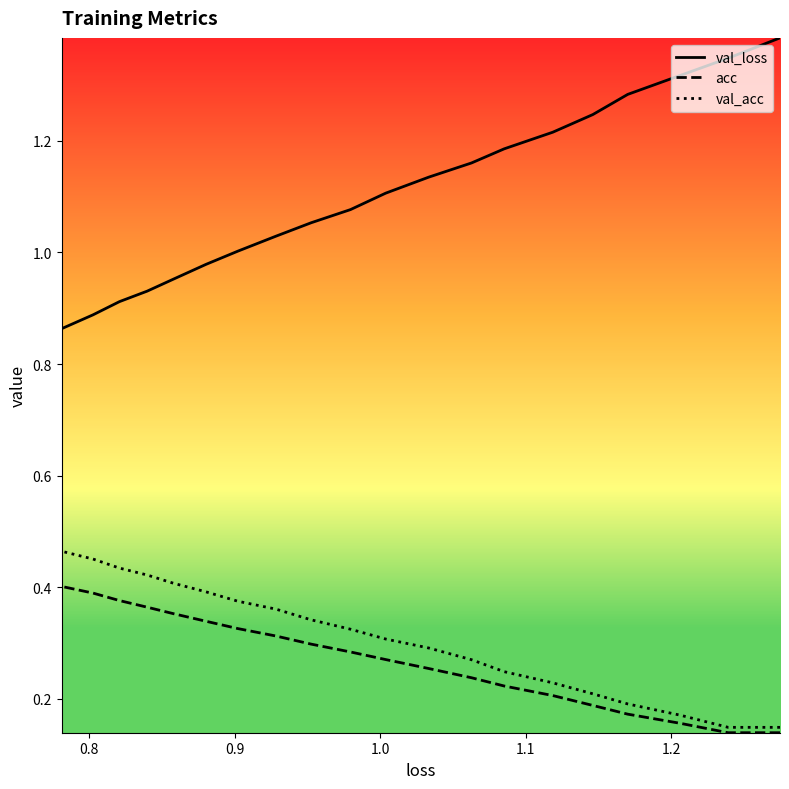

The value of val_loss at 15 is 0.4. True or false?

False